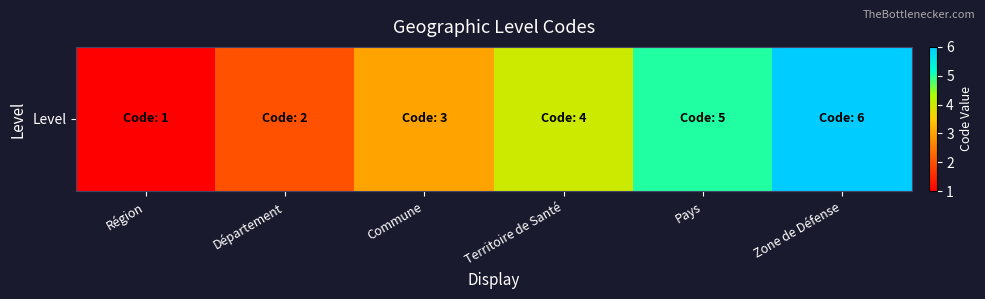

At which label does the data first exceed 4?

Pays